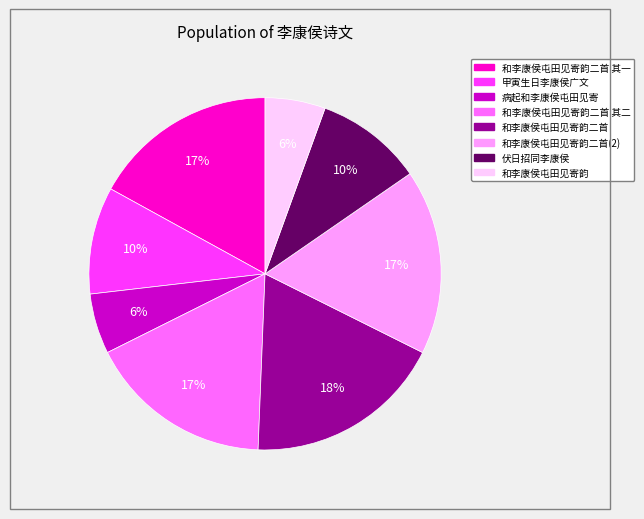

Is there a majority slice in this chart?

No